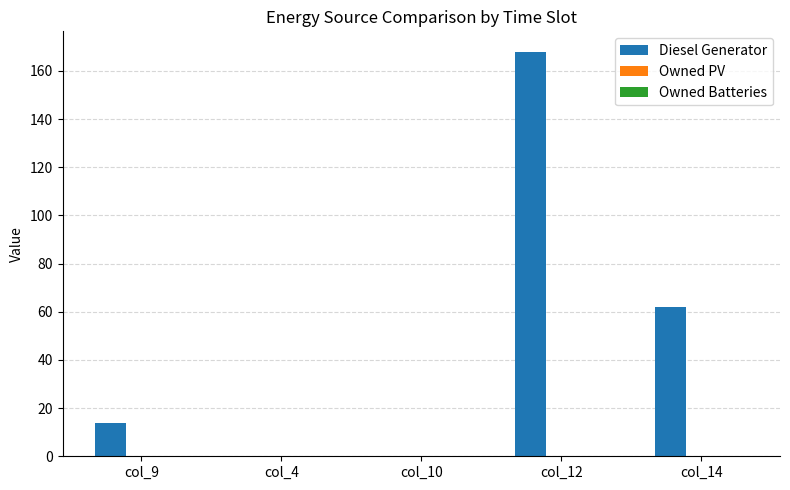

The chart shows a value of 6 at col_9. True or false?

False